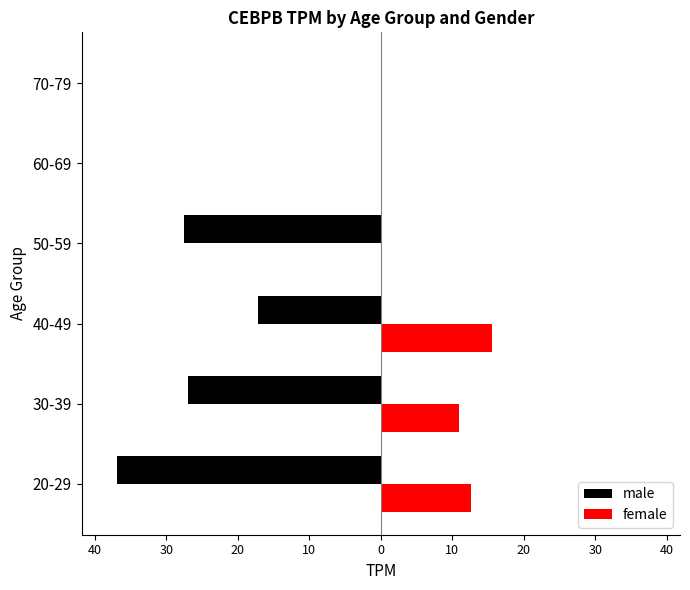

What are all the series names shown in the legend?

male, female